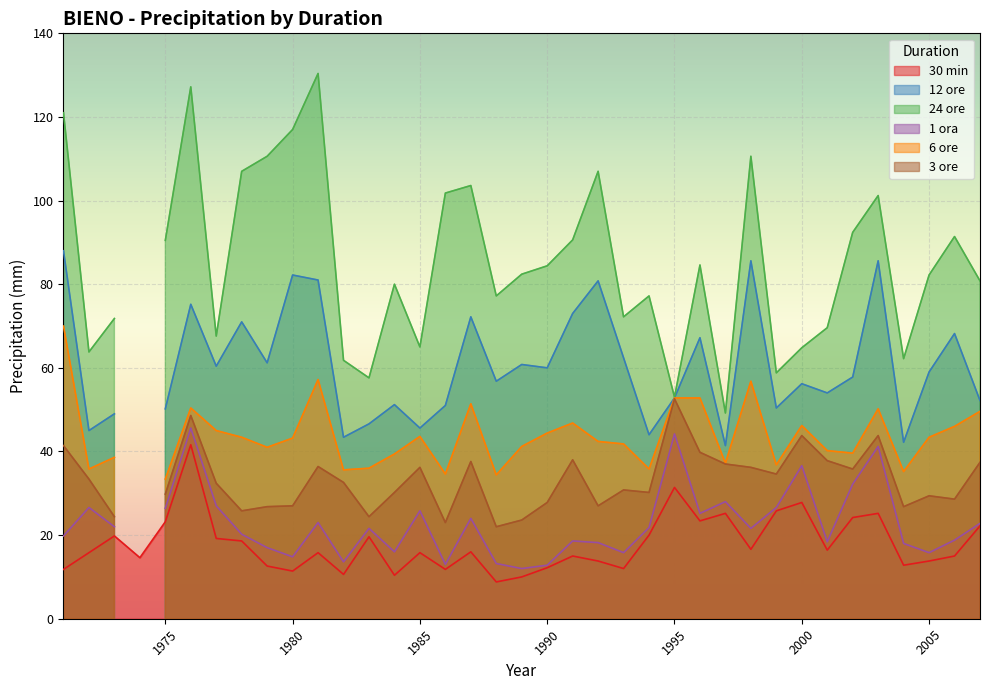

Which series ends up on top after the final intersection of 6 ore and 30 min?

6 ore